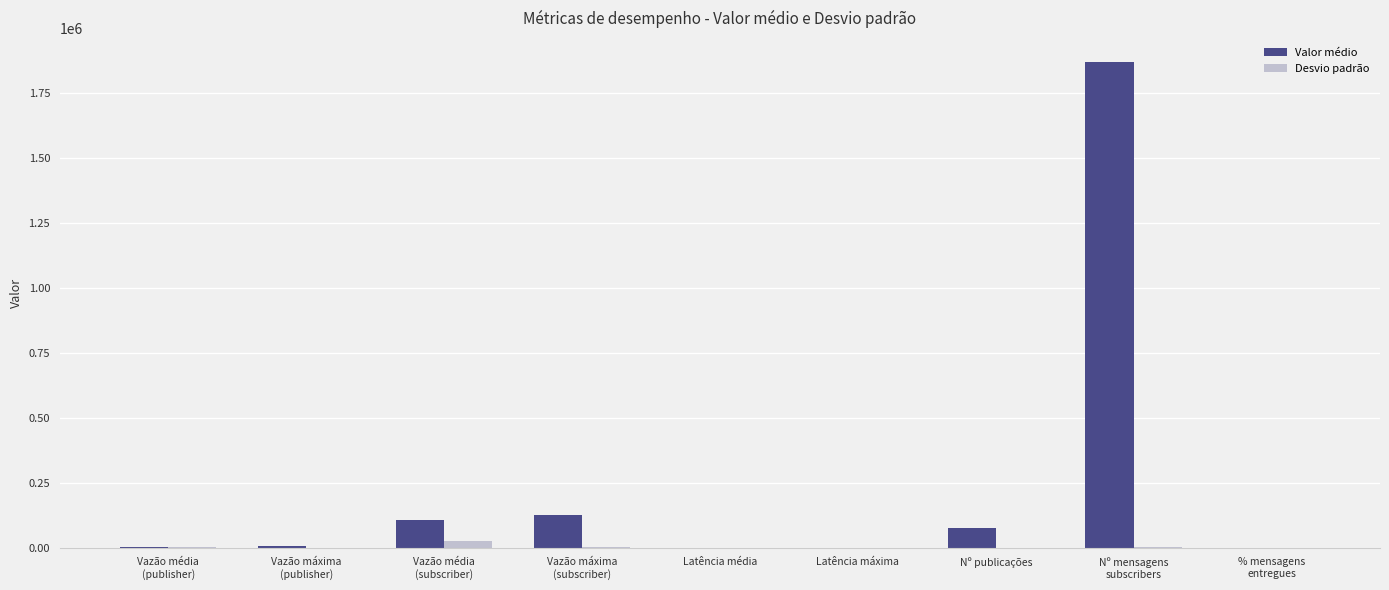

What is the total value across all series at Latência máxima?

452.9